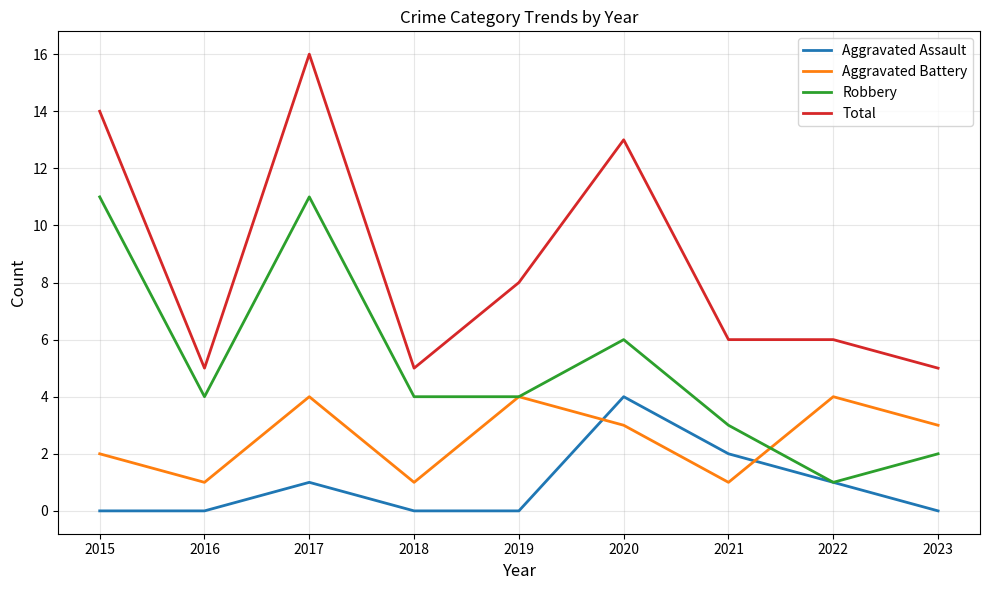

Which series has the widest spread of values?

Total